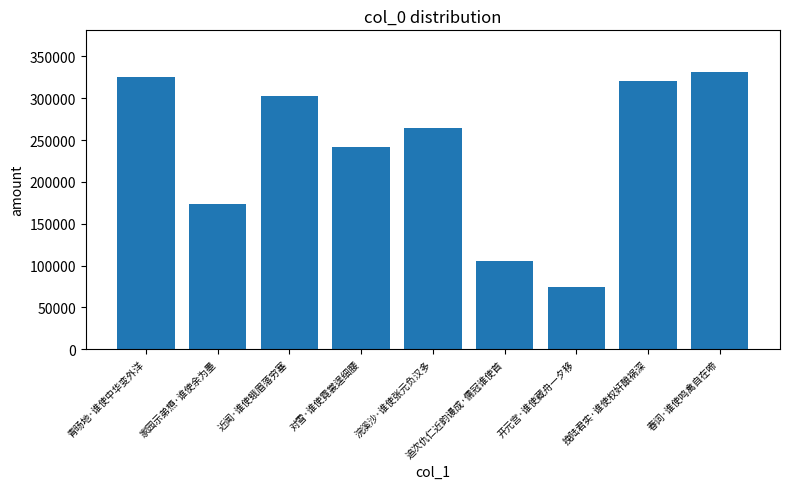

What is the difference between the second highest and second lowest values?

219358